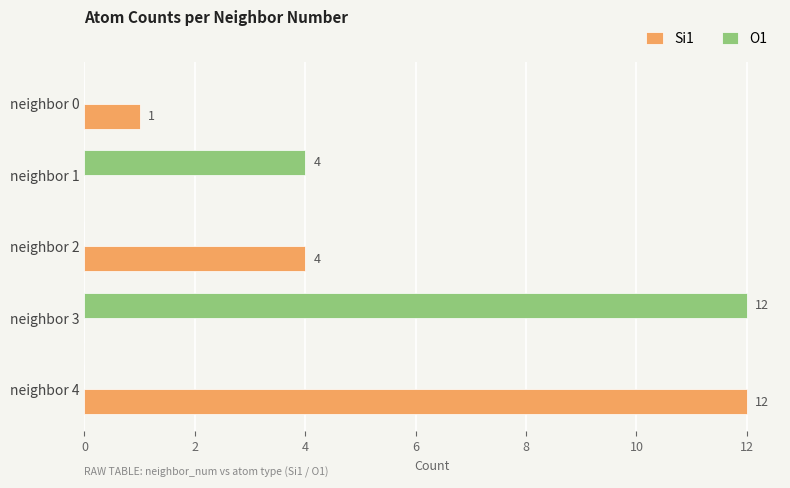

What is the sum of all O1 values?

16